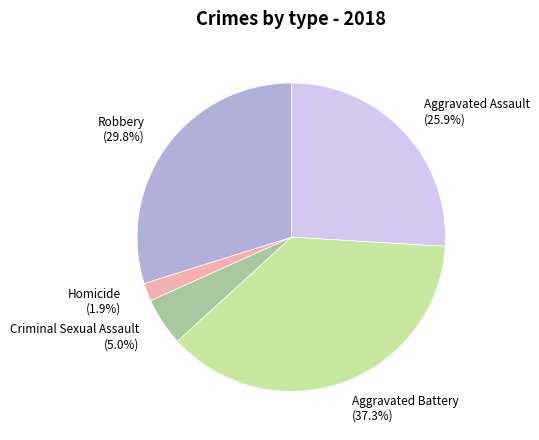

What is the smallest slice in the pie chart?

Homicide